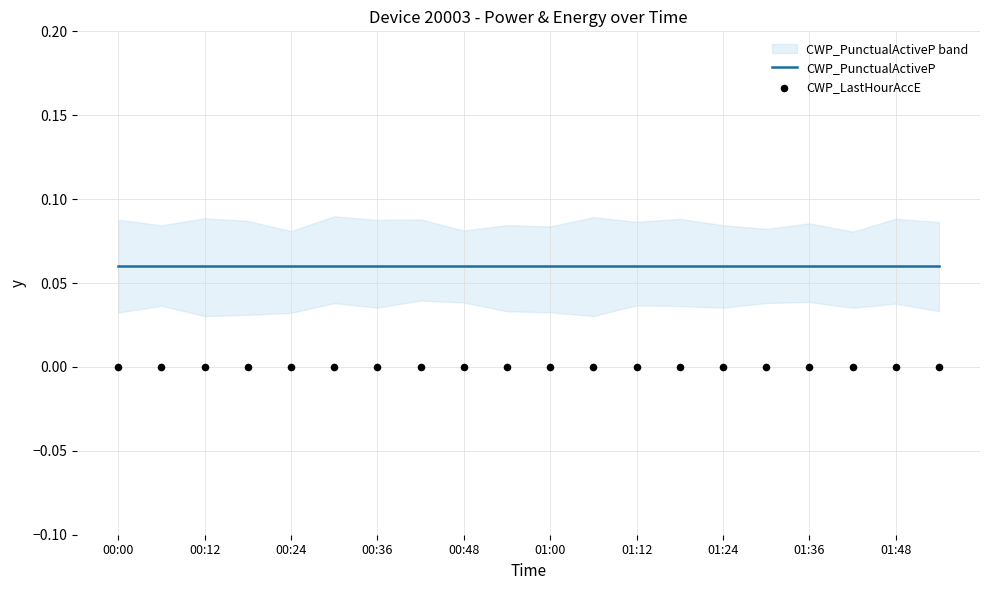

Which series contains the lowest Y value?

CWP_LastHourAccE